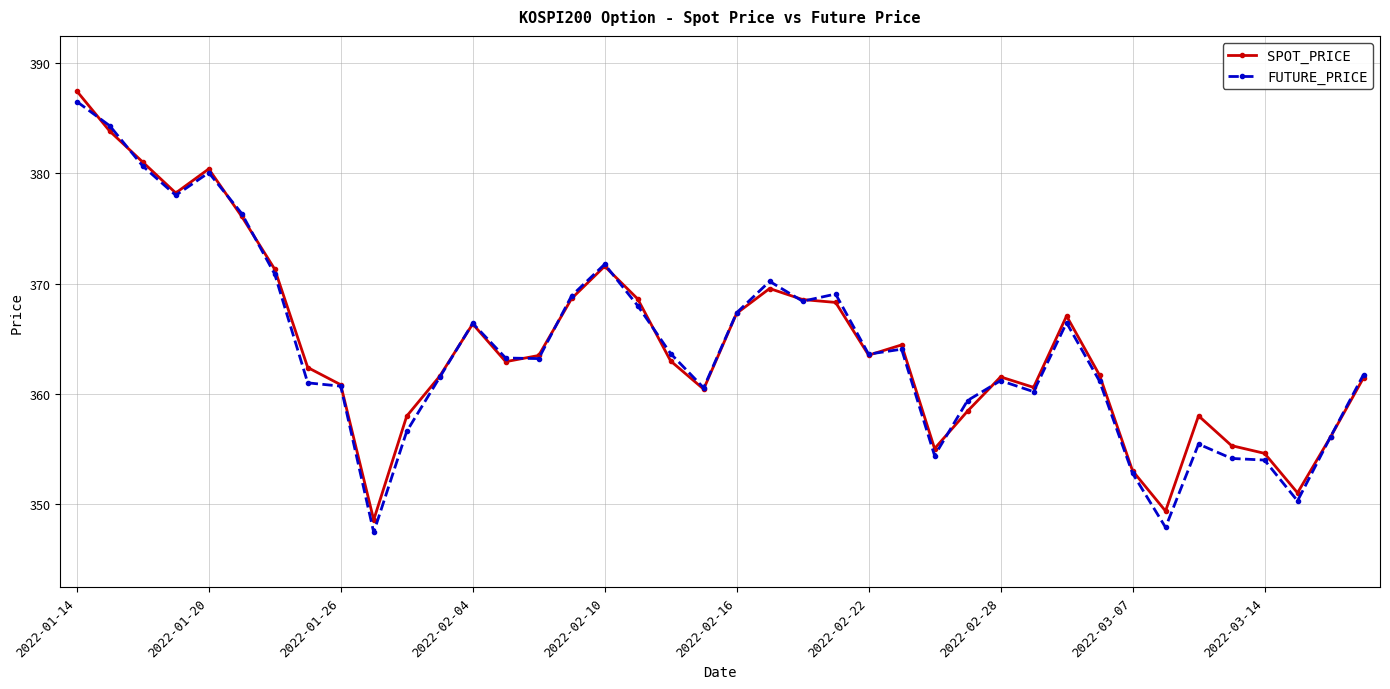

Is this an area chart (filled region under the line)?

No